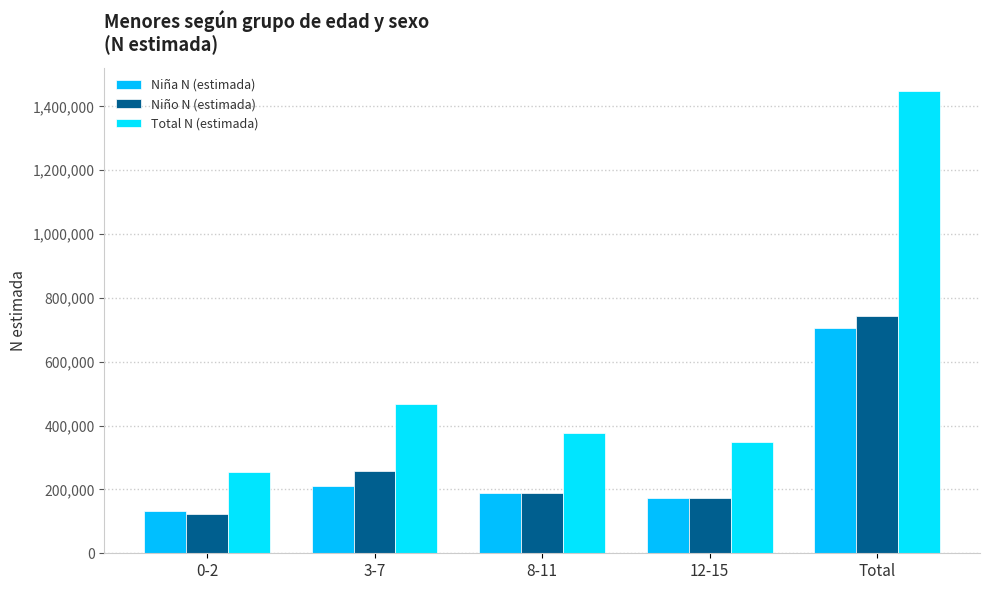

At 3-7, list the series in order from largest to smallest.

Total N (estimada), Niño N (estimada), Niña N (estimada)